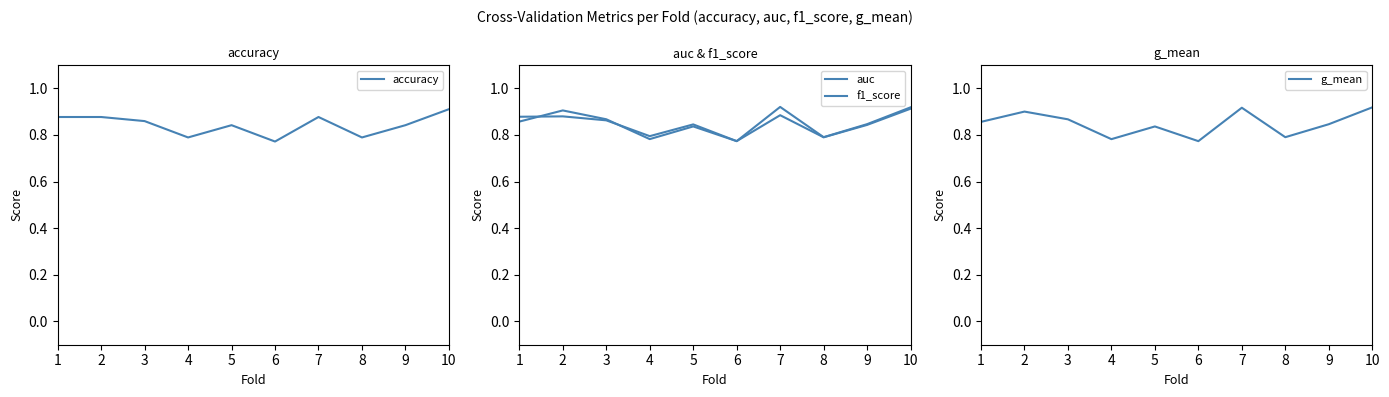

Rank the series by their average value, from highest to lowest.

auc, g_mean, f1_score, accuracy